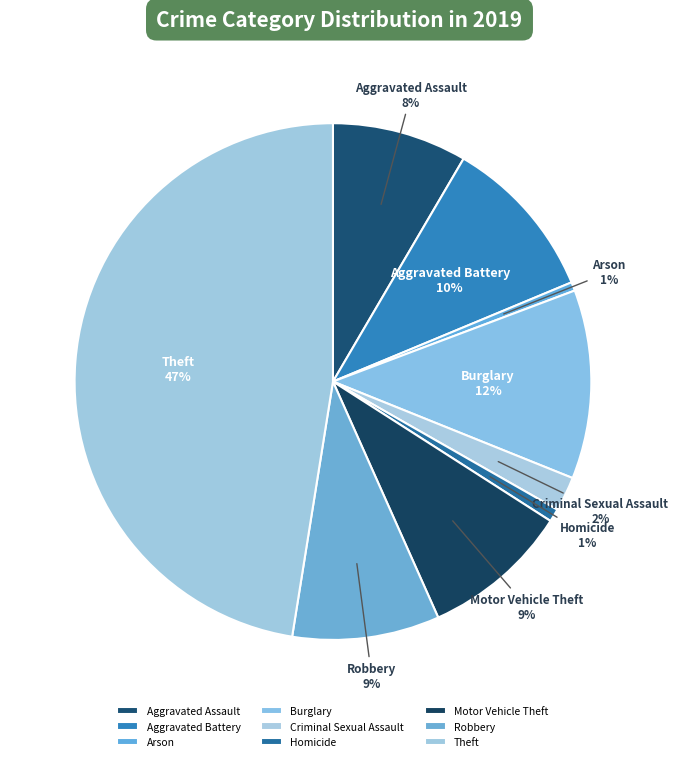

Which category has the biggest portion of the pie?

Theft